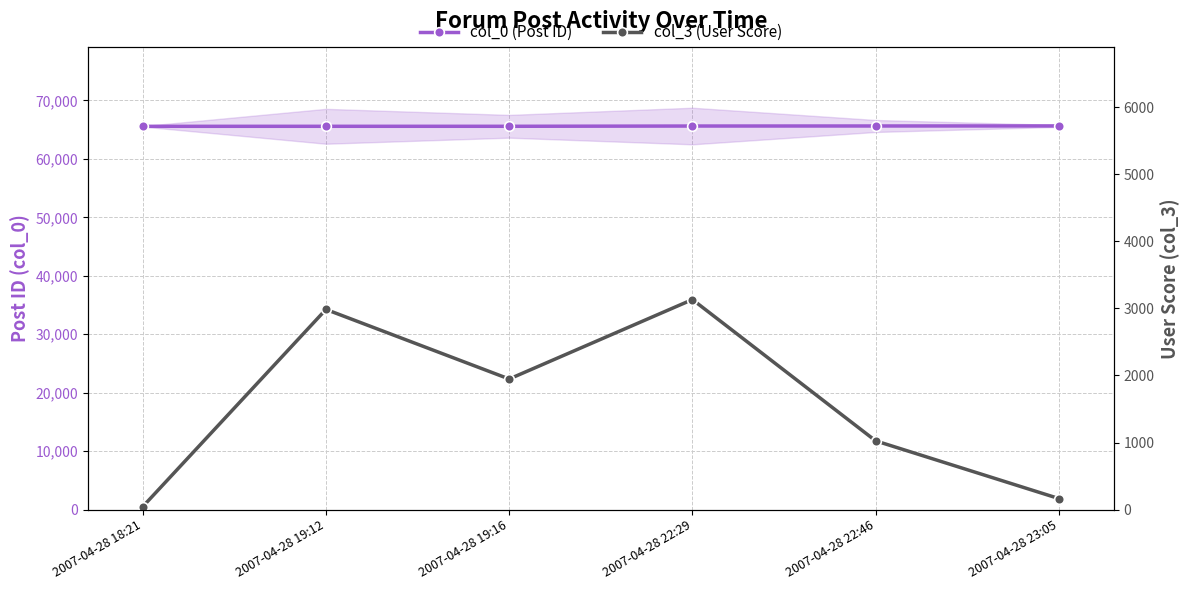

Does the chart display data point markers on the line(s)?

Yes